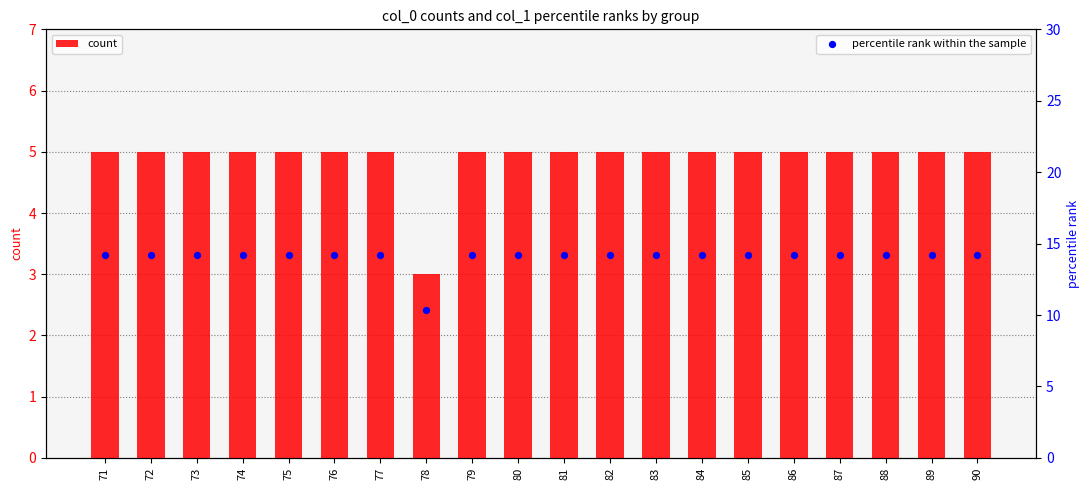

Which series has the largest total across all categories?

percentile rank within the sample